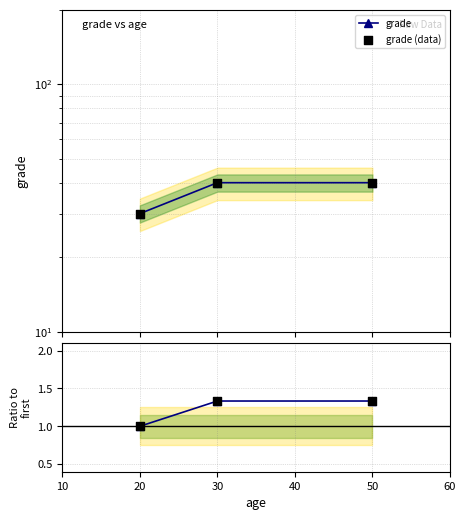

Which series reaches the maximum Y coordinate?

grade